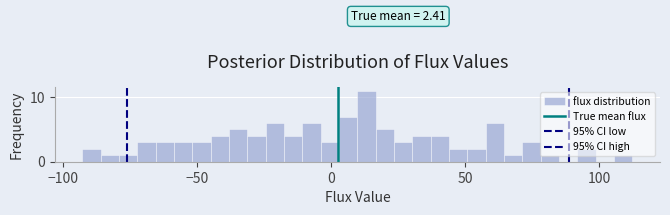

Around what value on the x-axis is the tallest bar? Give the approximate position of its centre, as read against the axis.

15